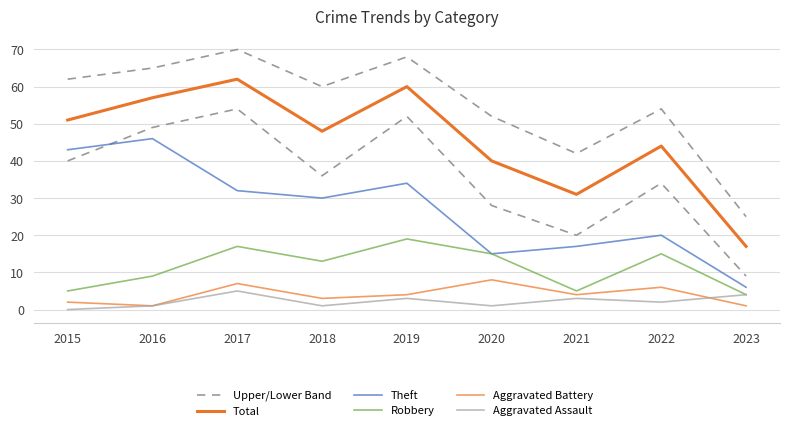

Which series has the largest range (max minus min)?

Upper/Lower Band